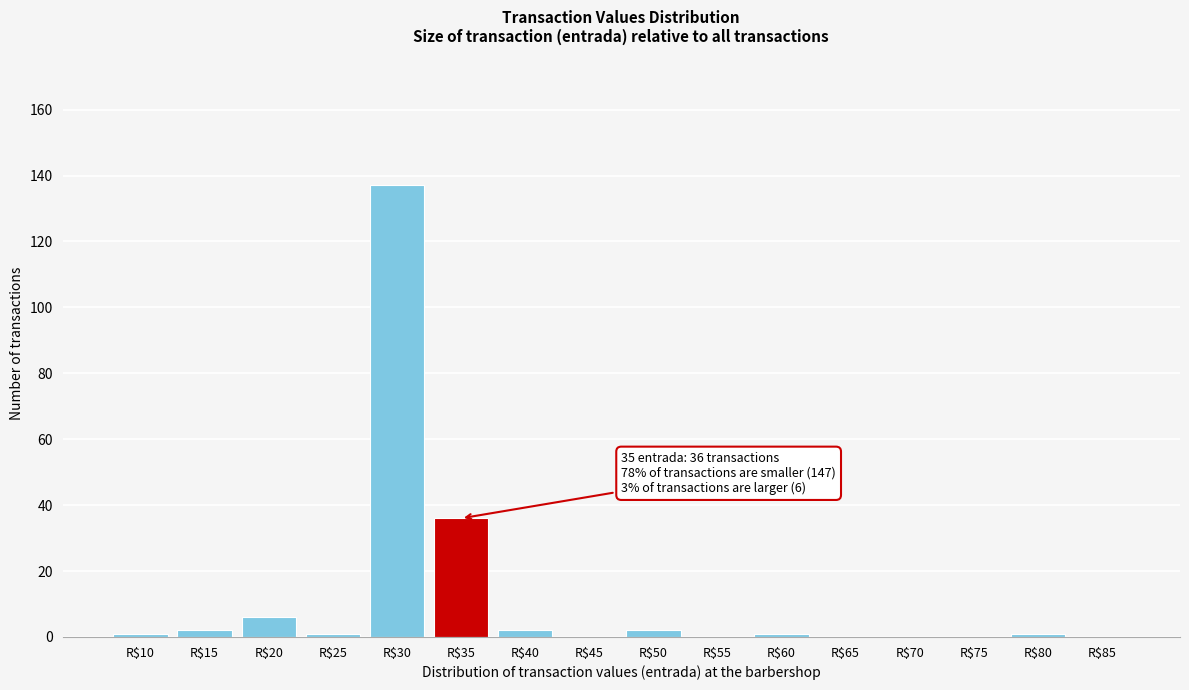

What is the sum of all values?

189